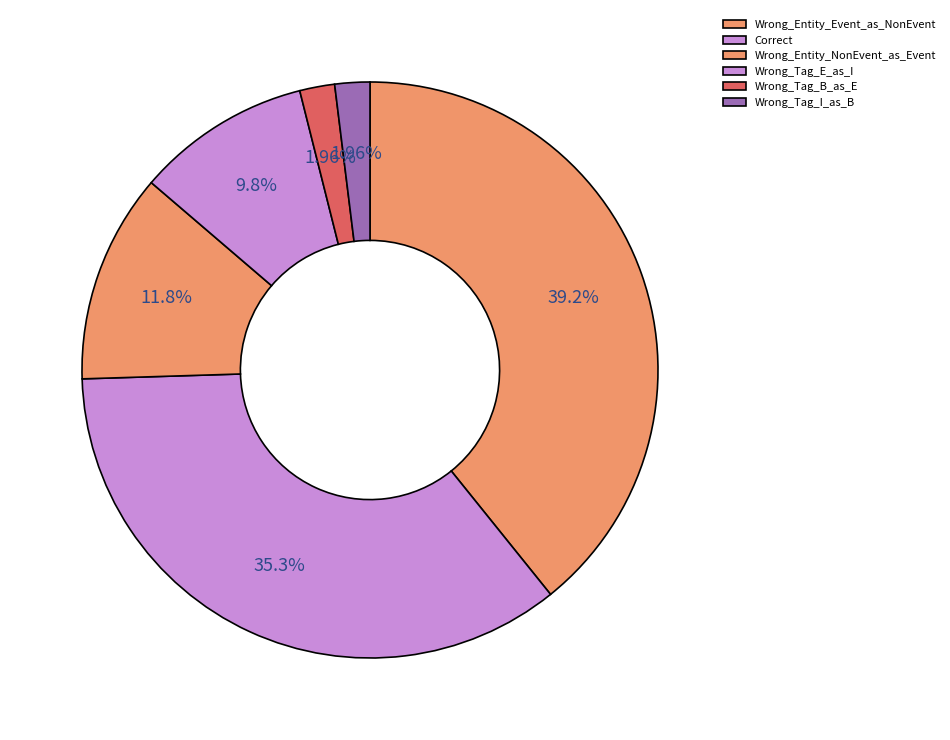

How many segments does this pie chart have?

6